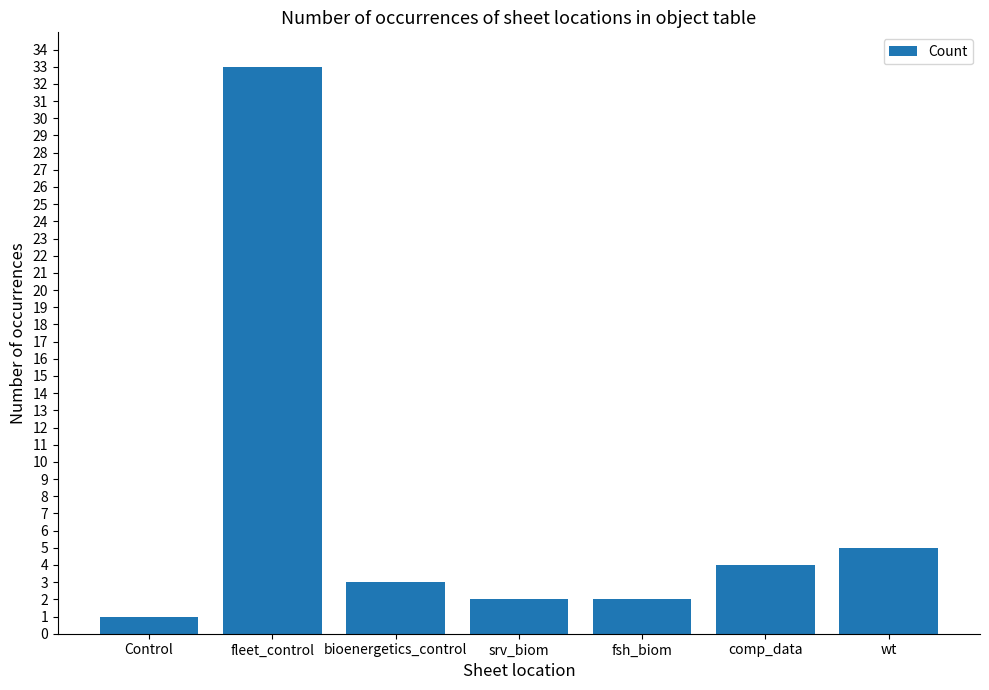

Is it true that the value at bioenergetics_control is 3?

True